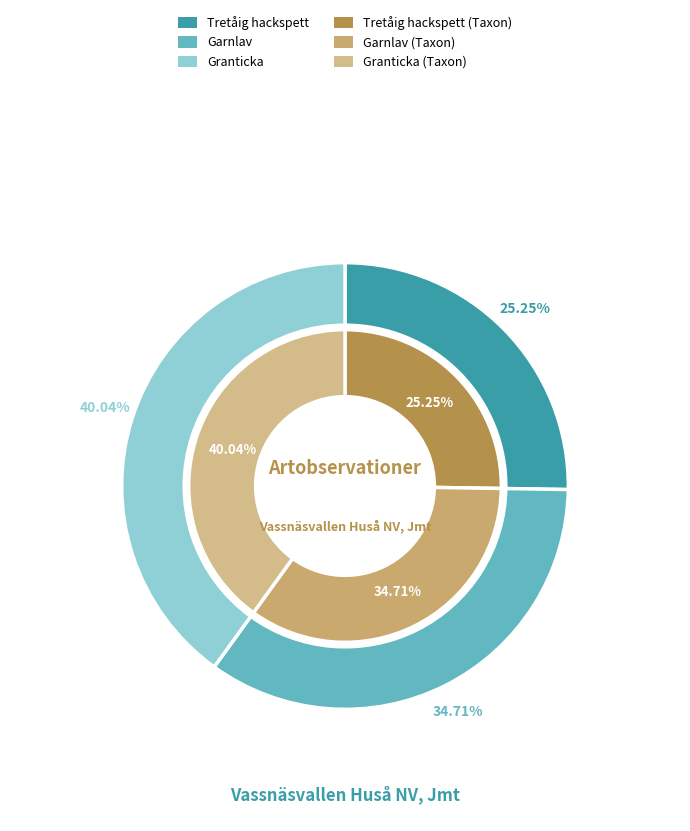

Combined, what portion of the pie is Tretåig hackspett and Granticka?

65.3%